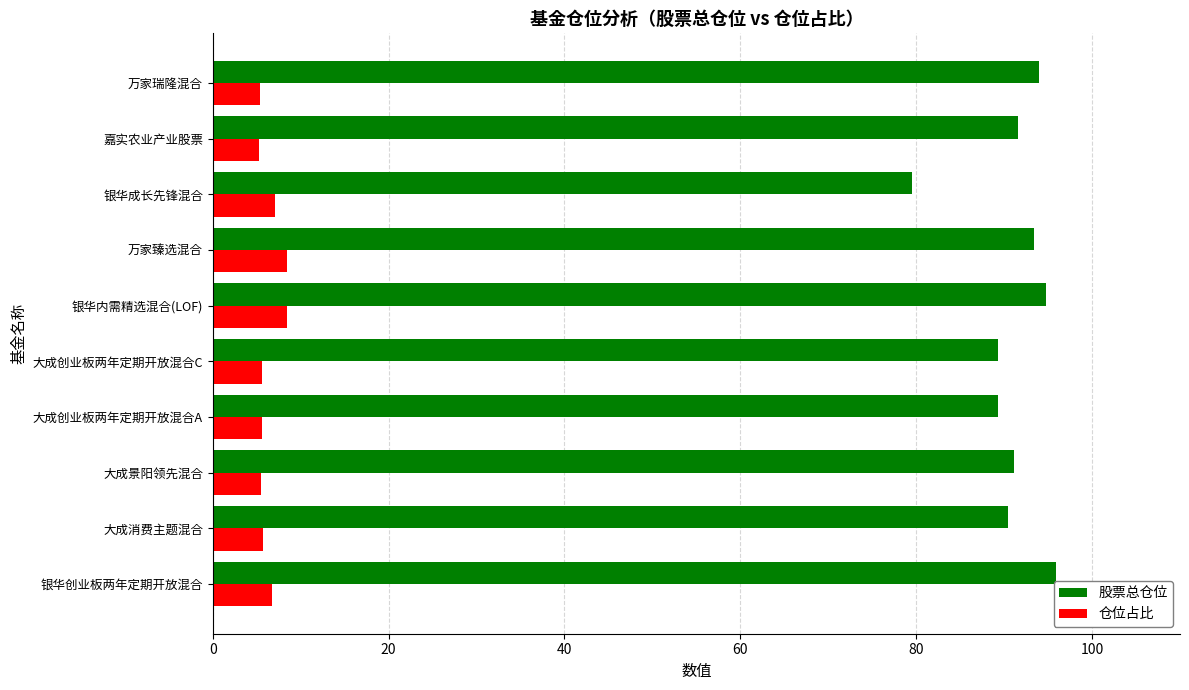

The value of 股票总仓位 at 大成景阳领先混合 is 59.4. True or false?

False